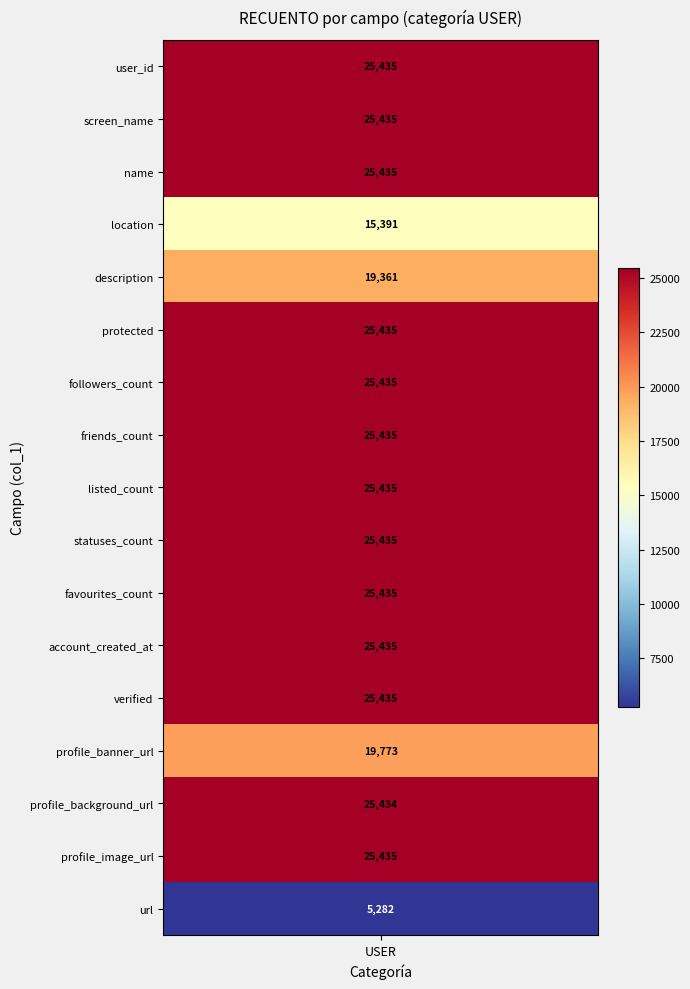

Reading left to right, extract all data points from this chart.

user_id=25435	screen_name=25435	name=25435	location=15391	description=19361	protected=25435	followers_count=25435	friends_count=25435	listed_count=25435	statuses_count=25435	favourites_count=25435	account_created_at=25435	verified=25435	profile_banner_url=19773	profile_background_url=25434	profile_image_url=25435	url=5282